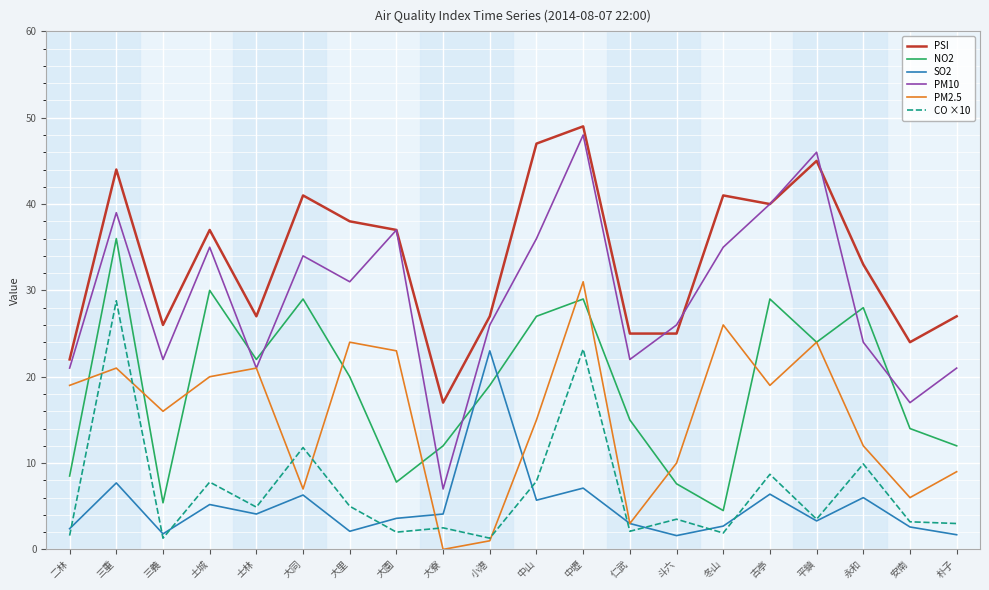

Where is PSI nearest to the value 33?

永和